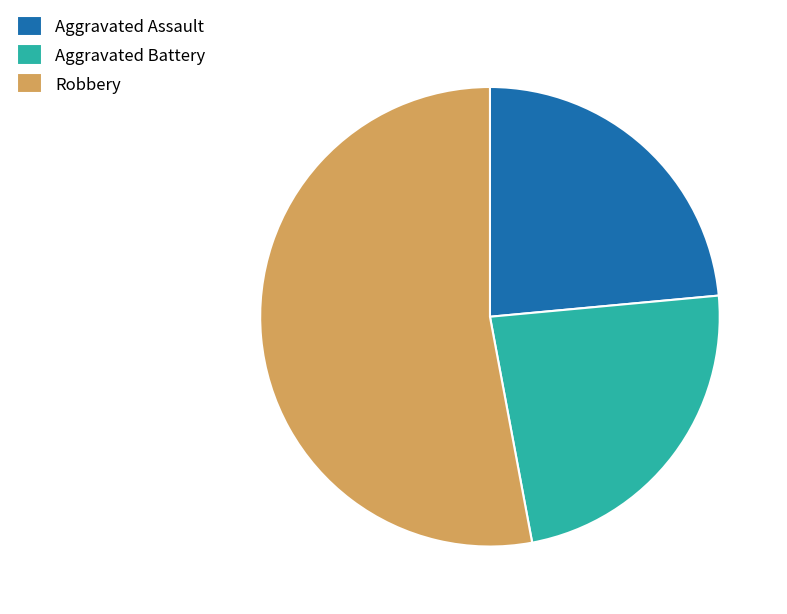

The Aggravated Assault slice represents 24% of the pie. True or false?

True